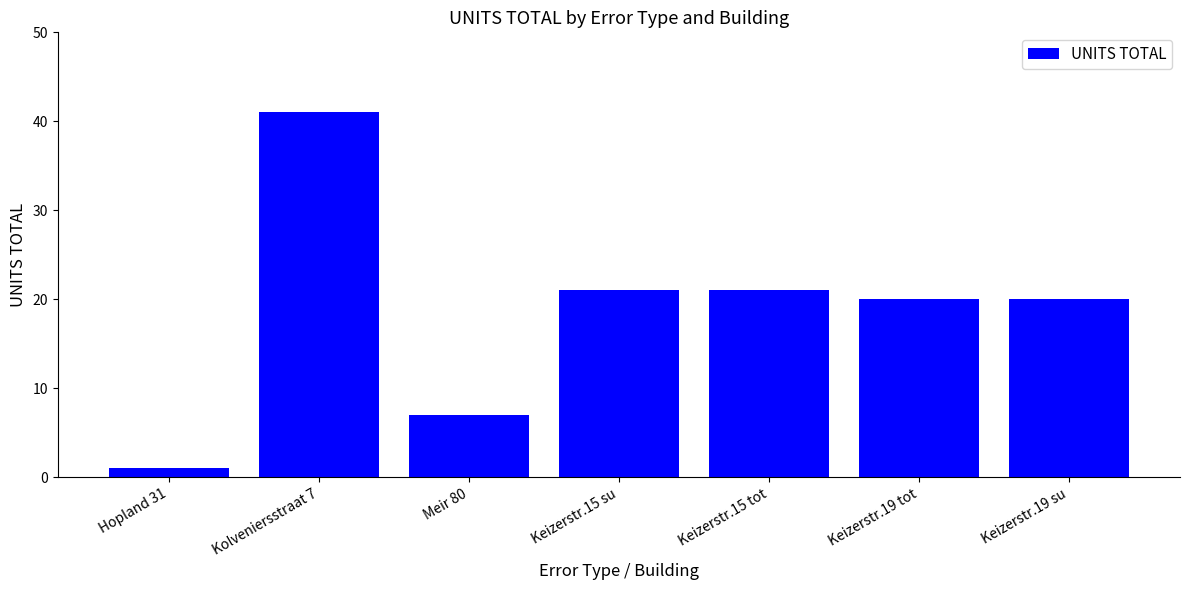

What is the label of the 6th bar from the left?

Keizerstr.19 tot